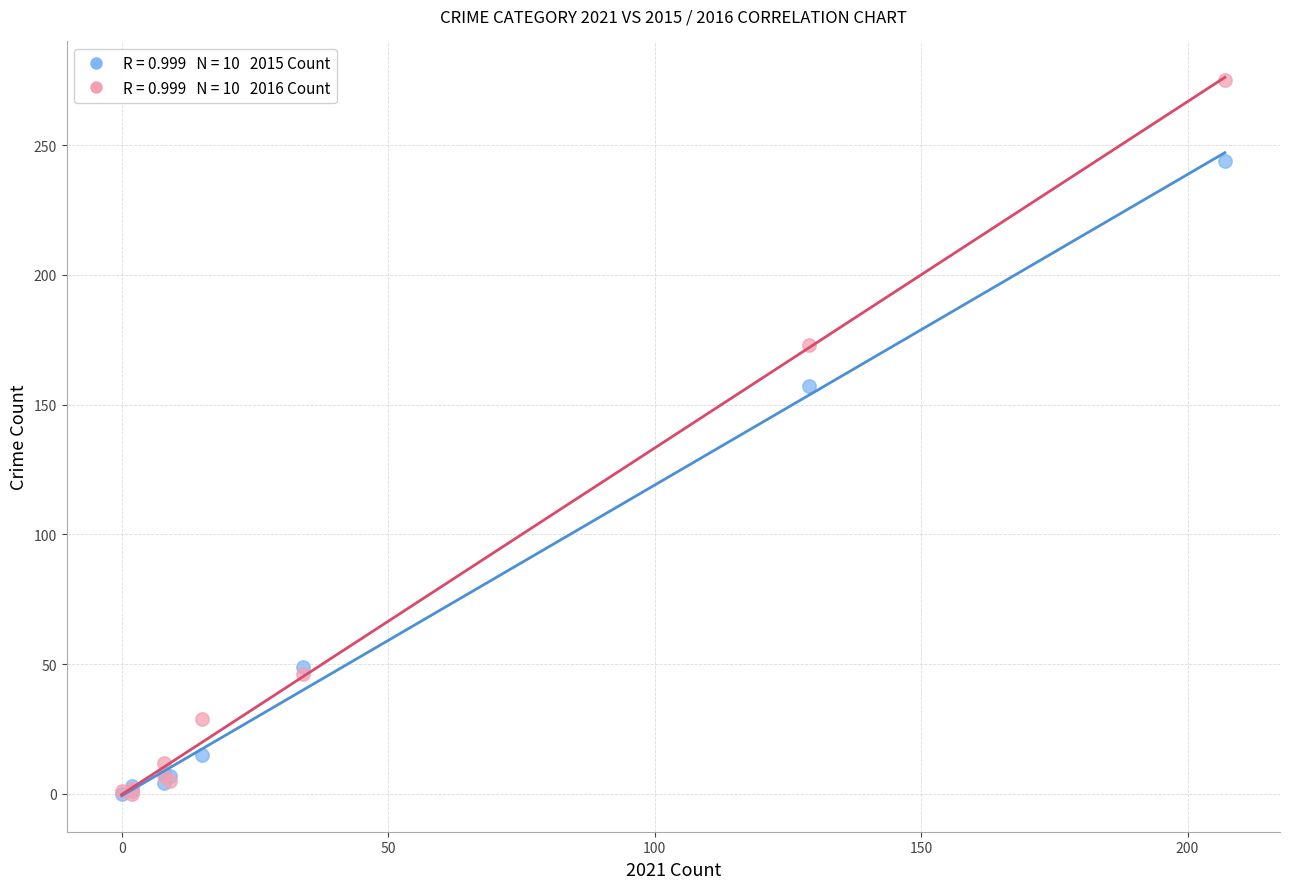

Across all series, what Y value is closest to 137?

157